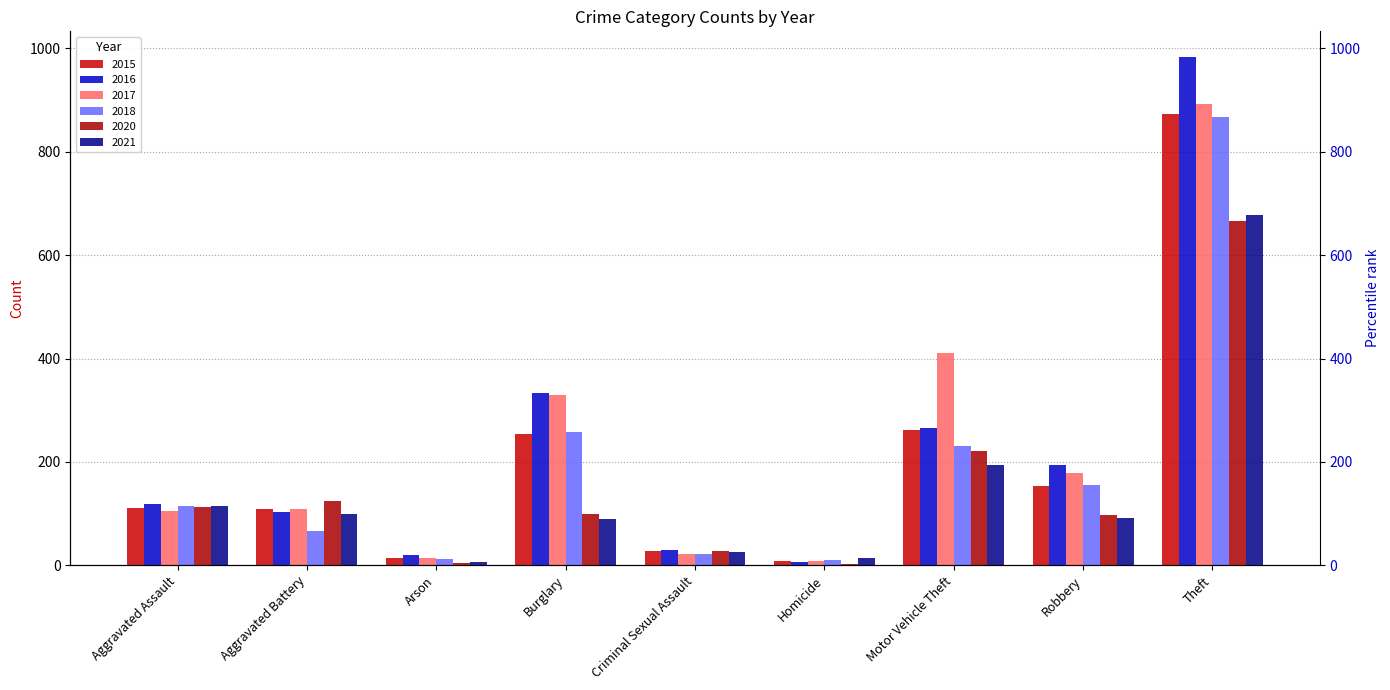

What is the difference between the maximum and minimum values in the 2017 series?

884